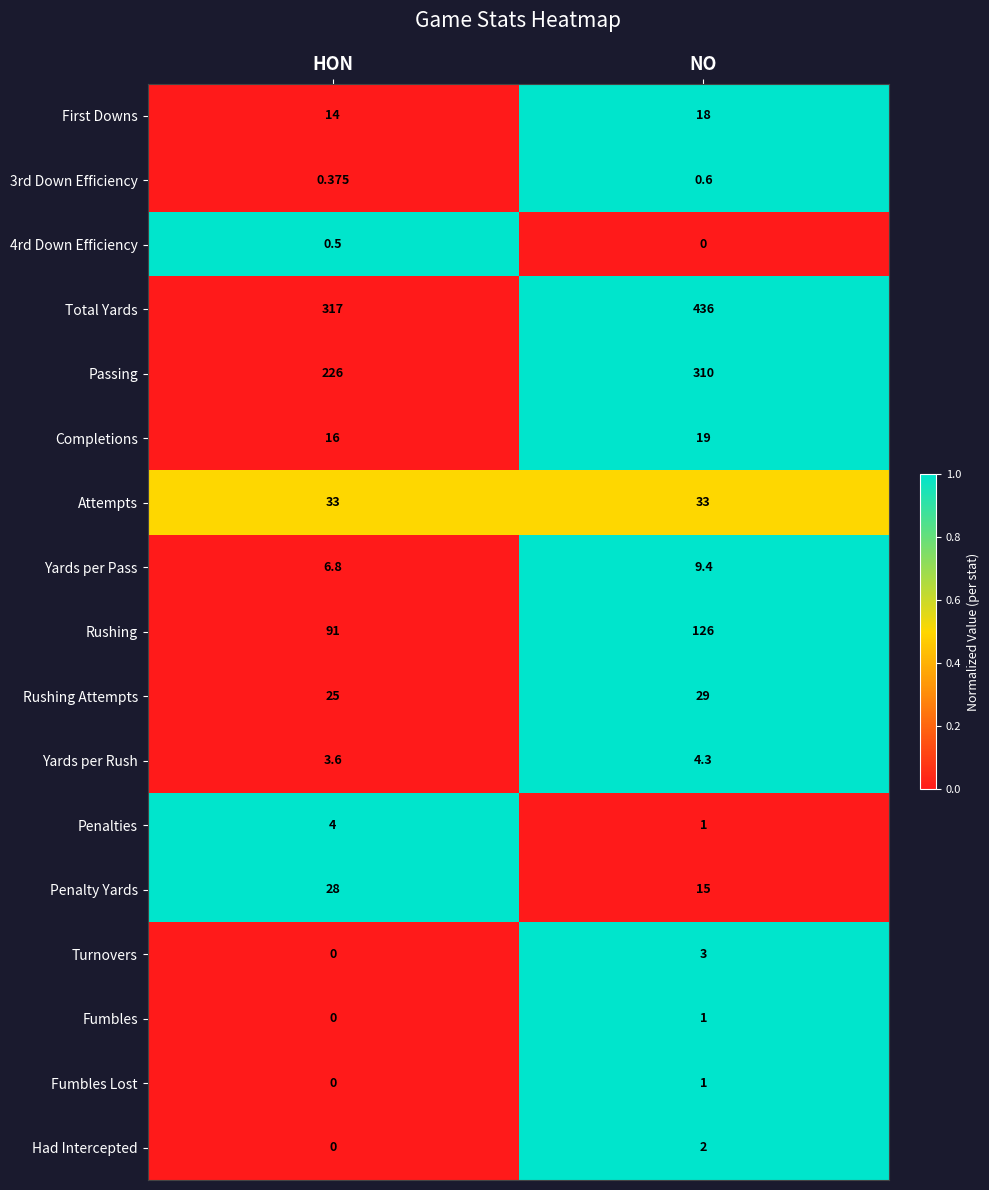

Rank the categories by Completions value from lowest to highest.

HON, NO